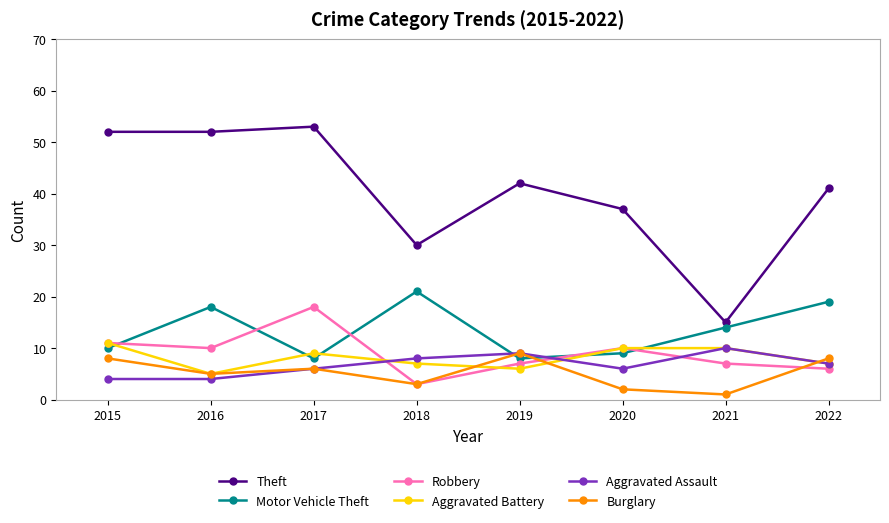

Does the chart have visible grid lines?

No